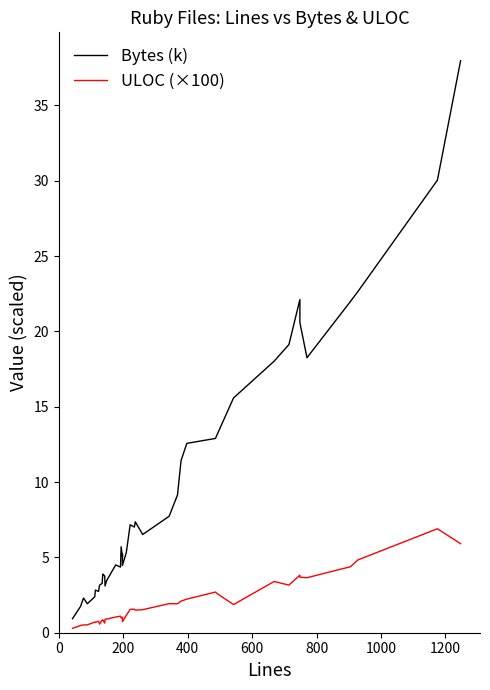

How many values in the ULOC (×100) series exceed 1?

24